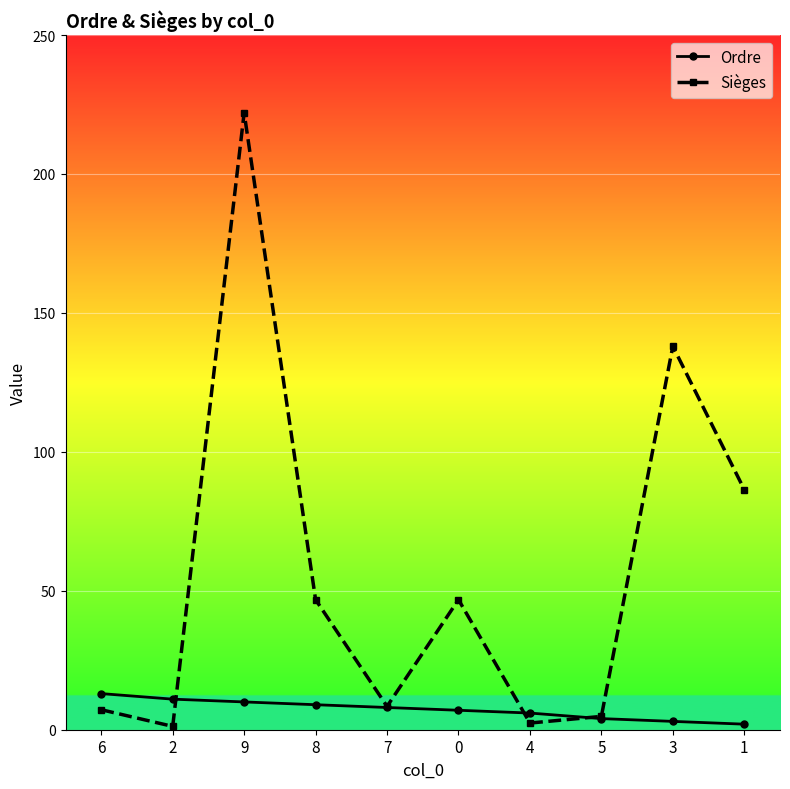

Between which two adjacent categories do Sièges and Ordre first intersect?

2 and 9